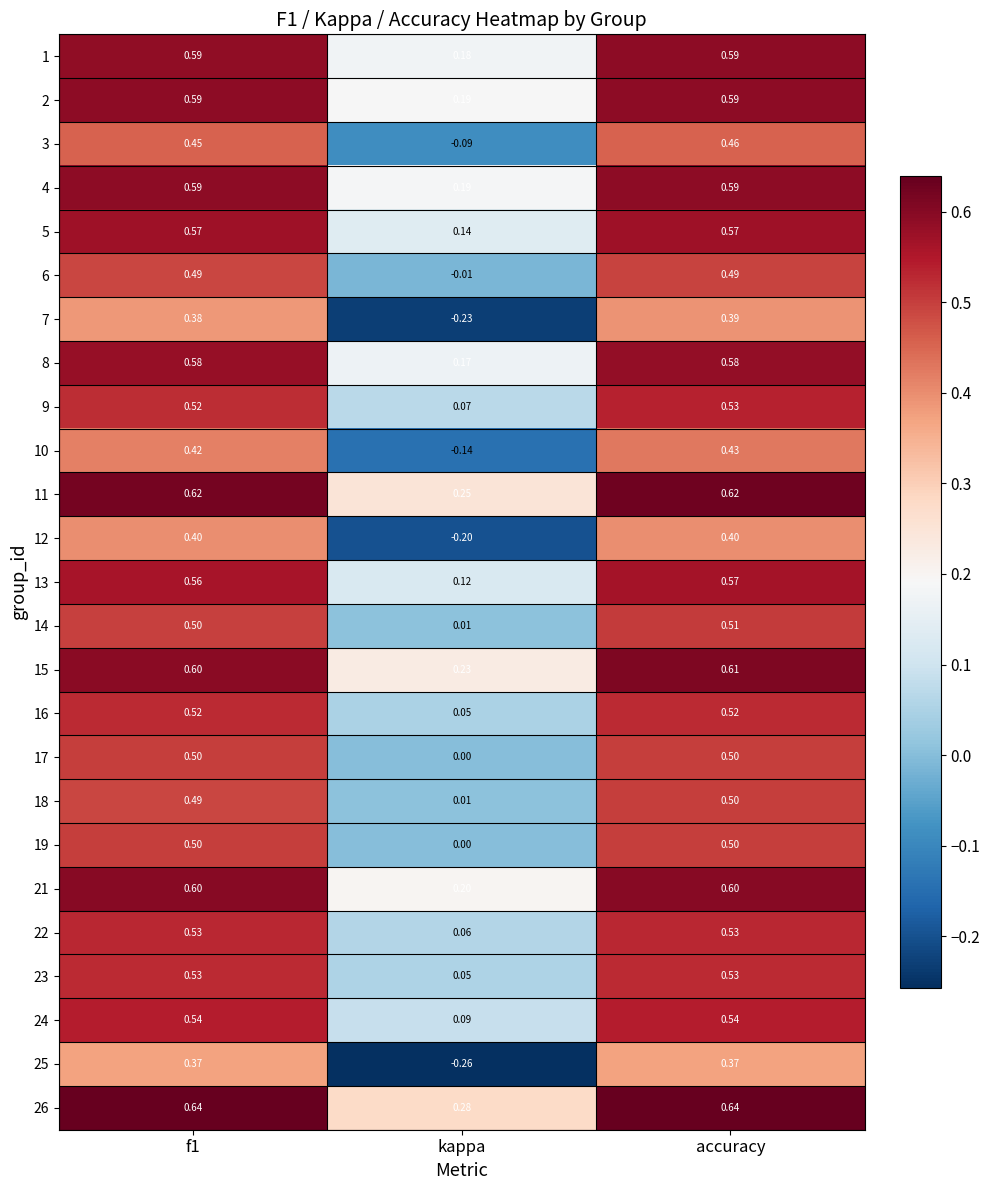

Which category has the lowest value across all series?

kappa